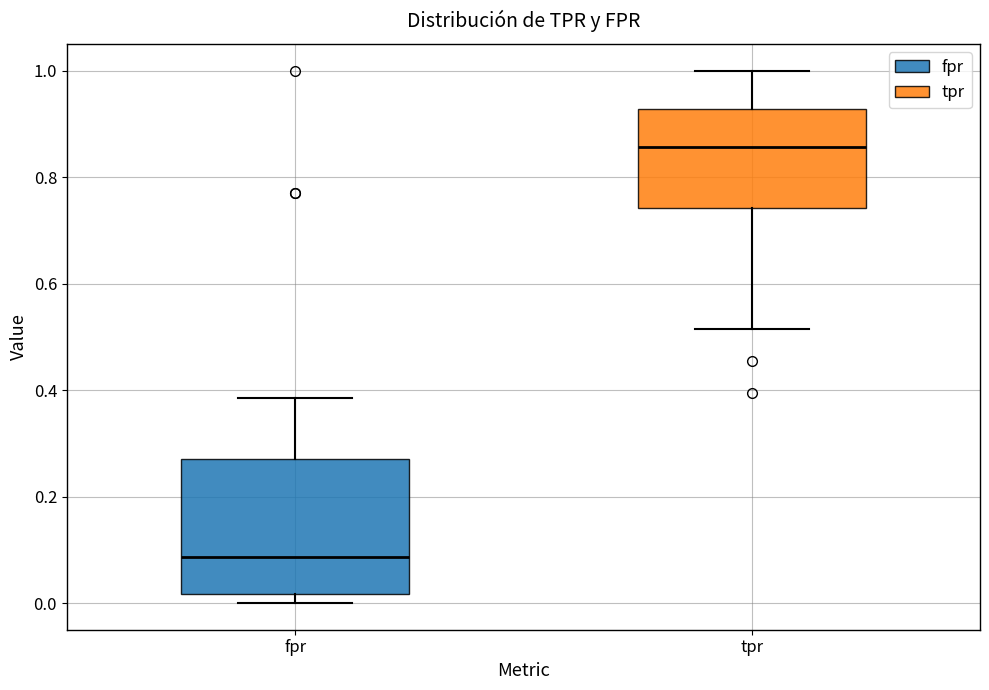

Reading left to right, read every box against the y-axis: the position of its median line, the range the box covers, and the ends of its whiskers. The values are not printed on the chart, so give them approximately, as read against the axis.

fpr: median 0.08, box 0.02 to 0.28, whiskers 0.00 to 0.38
tpr: median 0.86, box 0.74 to 0.92, whiskers 0.52 to 1.00